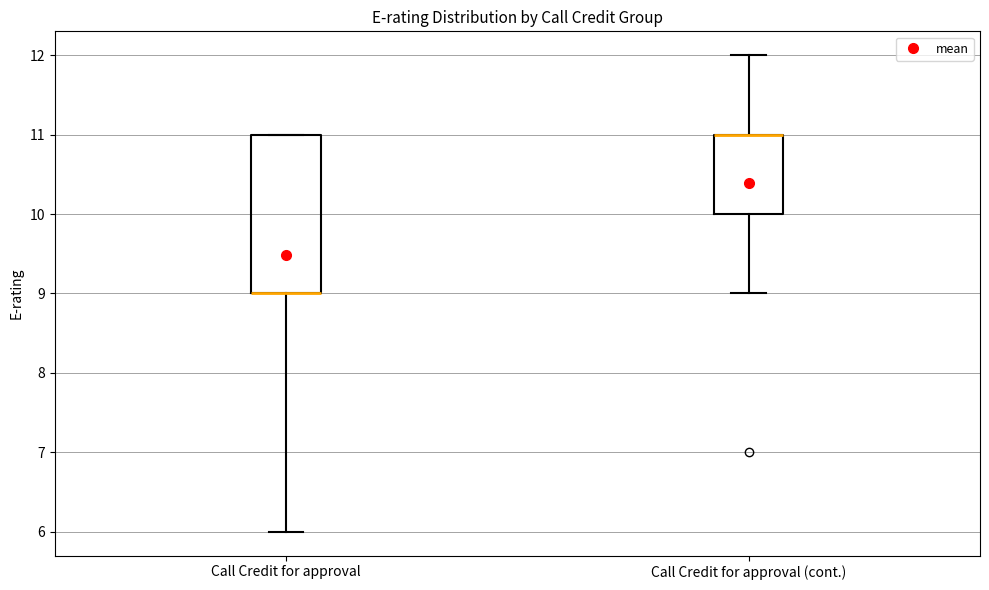

Reading left to right, transcribe this box plot: for each box, give where its median line is, the range the box spans, and where its two whiskers end, as read against the y-axis. The values are not printed on the chart, so give them approximately, as read against the axis.

Call Credit for approval: median 9 (drawn on the box's lower edge), box 9 to 11, whiskers 6 to 11
Call Credit for approval (cont.): median 11 (drawn on the box's upper edge), box 10 to 11, whiskers 9 to 12